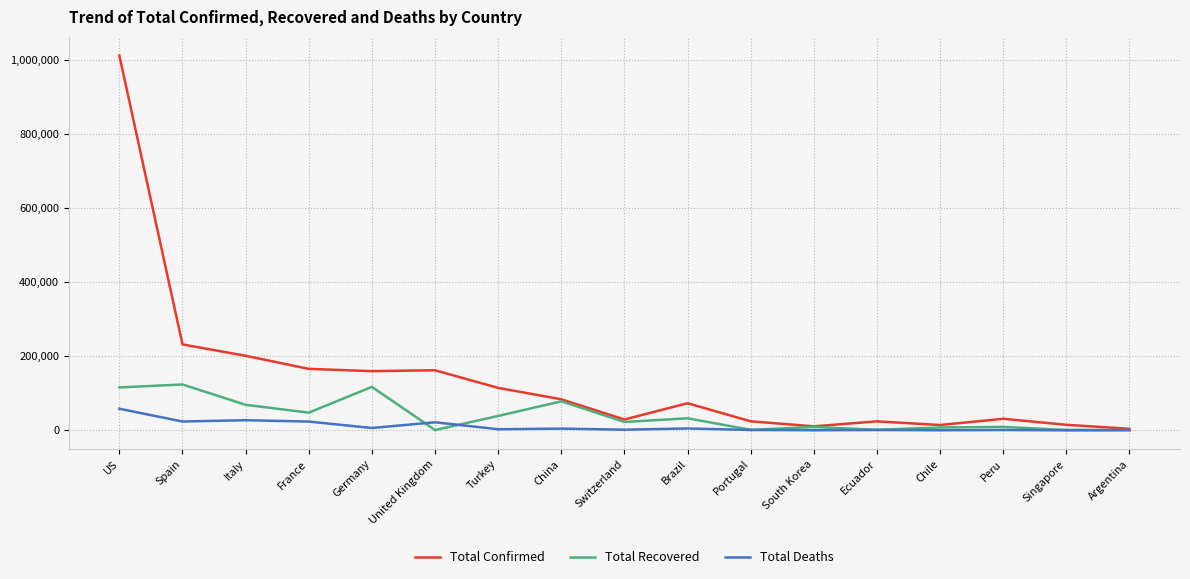

Read the Total Recovered value at Italy.

68941